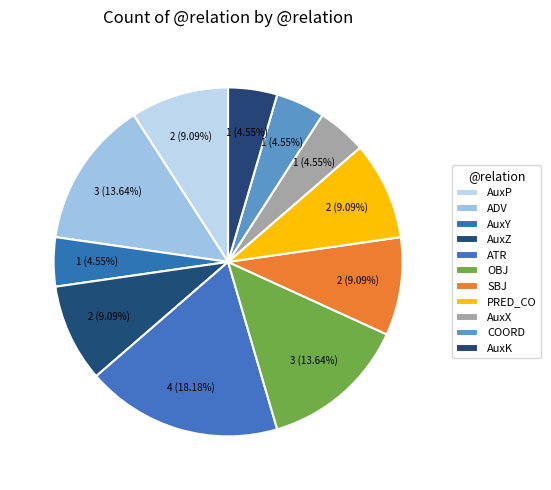

How much of the chart is everything except AuxK?

95.5%